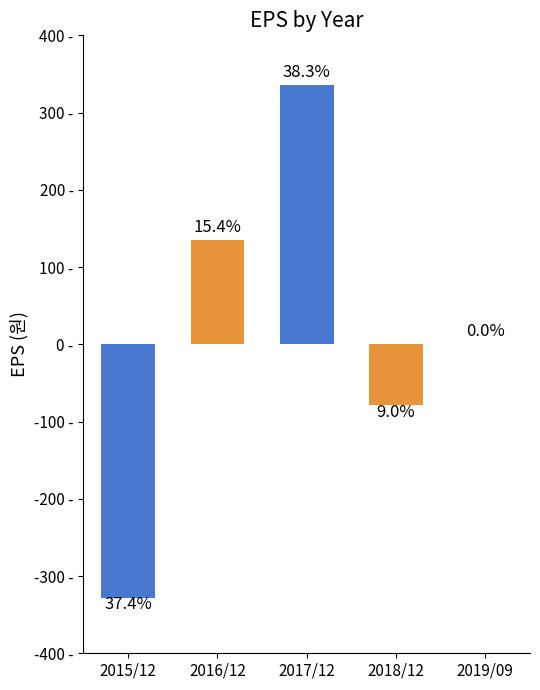

How many values are between -79 and 135?

3